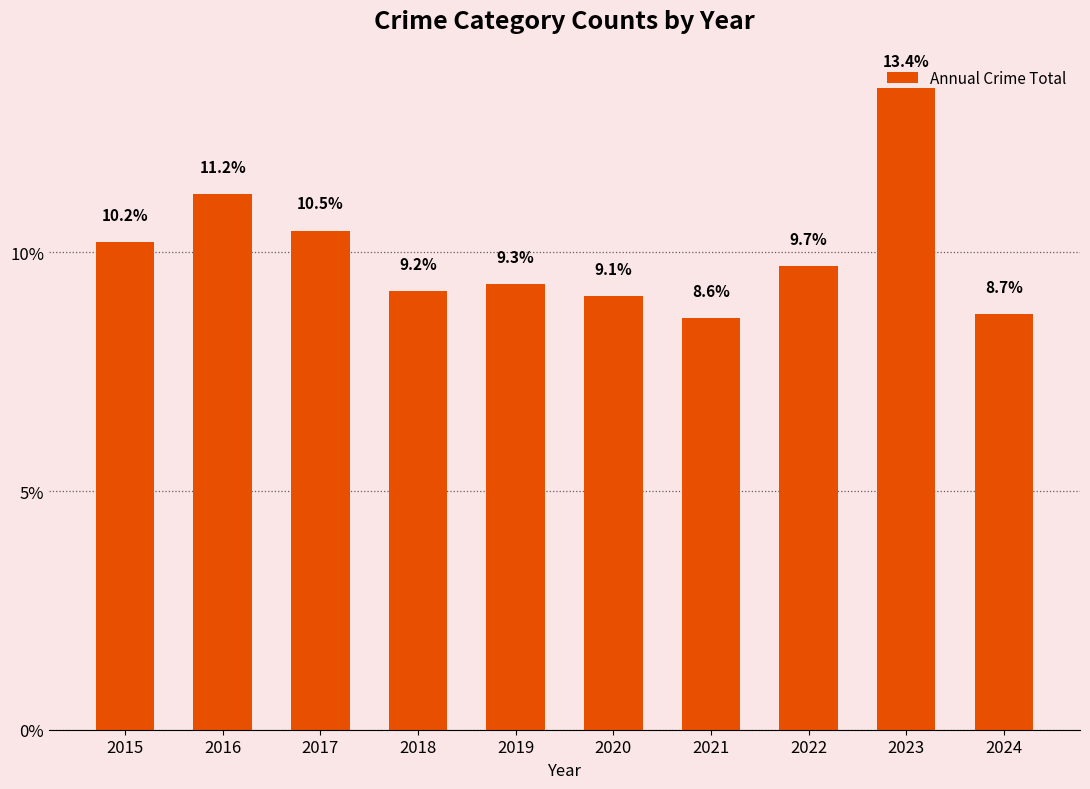

What is the greatest value displayed?

13.4